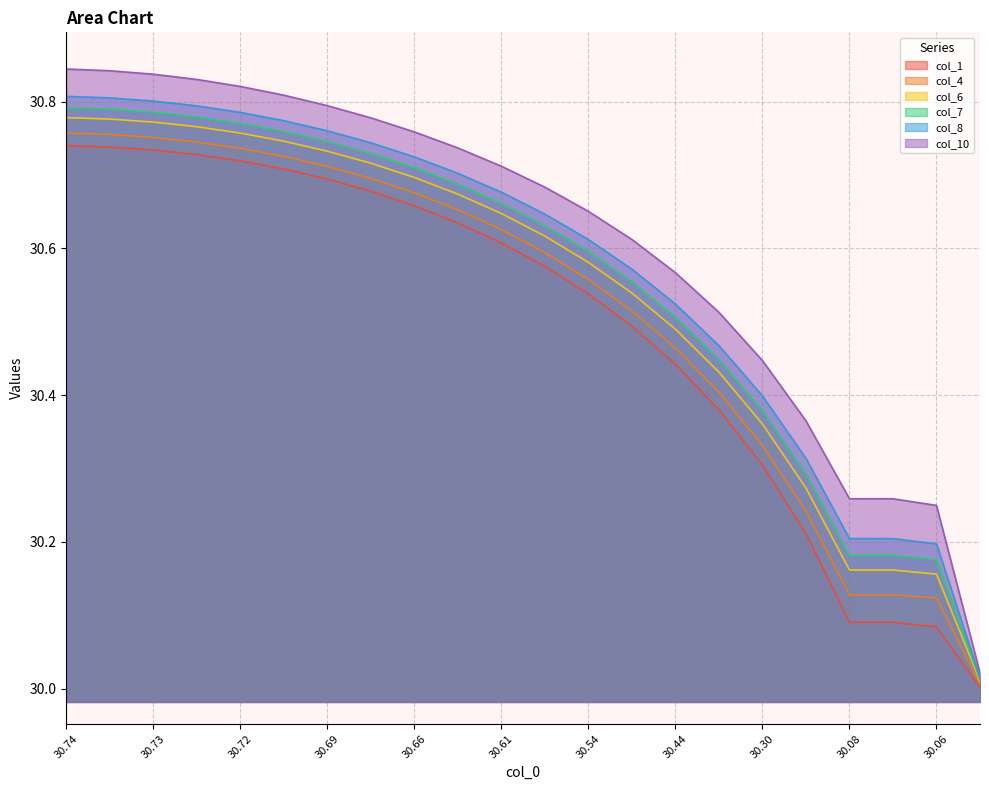

Which series has the largest range (max minus min)?

col_10